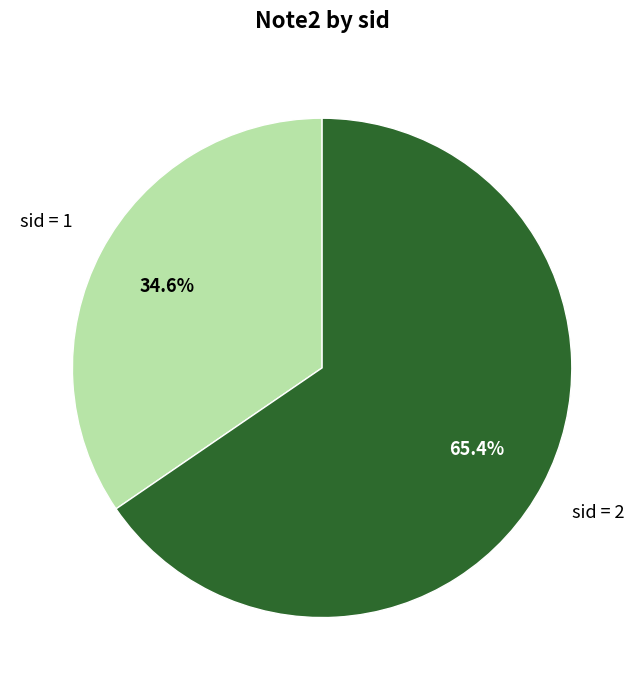

Is there a majority slice in this chart?

Yes